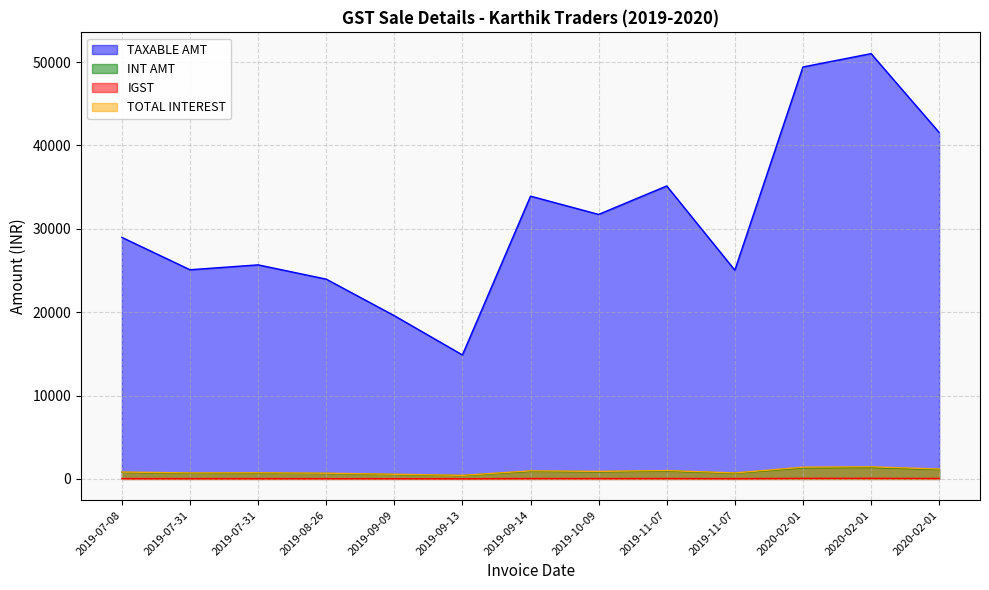

What is the difference between the maximum and minimum values in the TOTAL INTEREST series?

1028.3